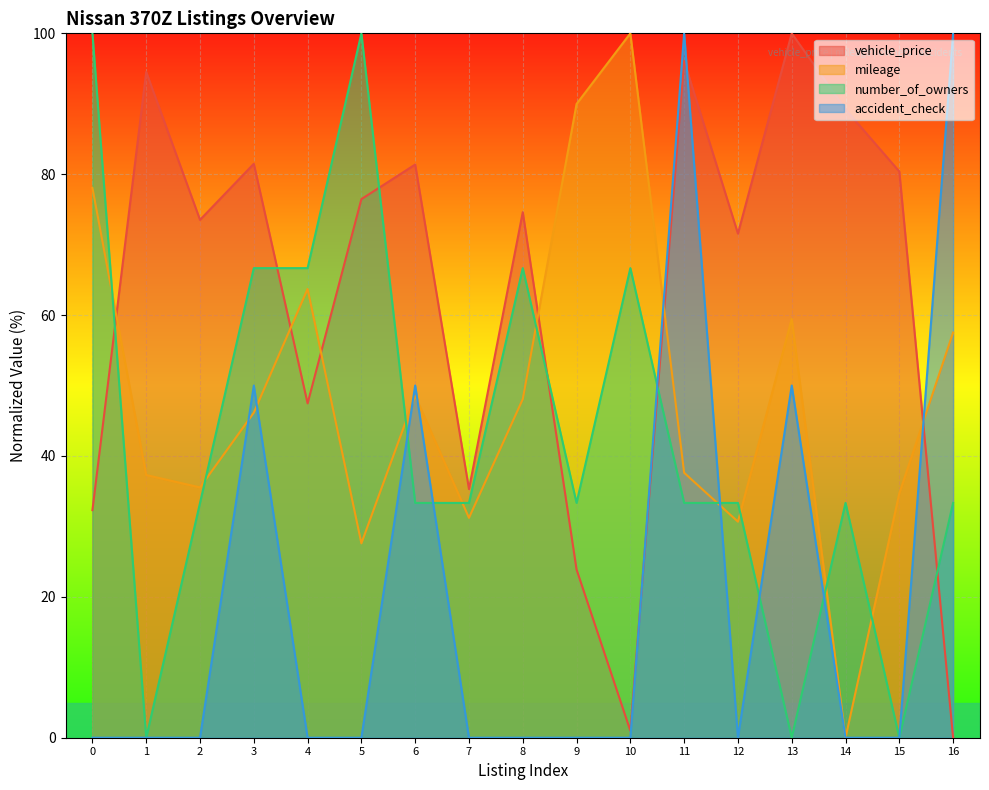

Reading right to left, extract all data points from this chart.

vehicle_price: 0.0	80.4	89.2	100.0	71.6	96.1	1.0	23.9	74.6	35.3	81.4	76.5	47.5	81.5	73.5	94.5	32.3
mileage: 57.5	34.7	0.0	59.5	30.7	37.6	100.0	90.0	48.1	31.2	48.5	27.6	63.7	46.1	35.5	37.3	78.1
number_of_owners: 33.3	0.0	33.3	0.0	33.3	33.3	66.7	33.3	66.7	33.3	33.3	100.0	66.7	66.7	33.3	0.0	100.0
accident_check: 100.0	0.0	0.0	50.0	0.0	100.0	0.0	0.0	0.0	0.0	50.0	0.0	0.0	50.0	0.0	0.0	0.0